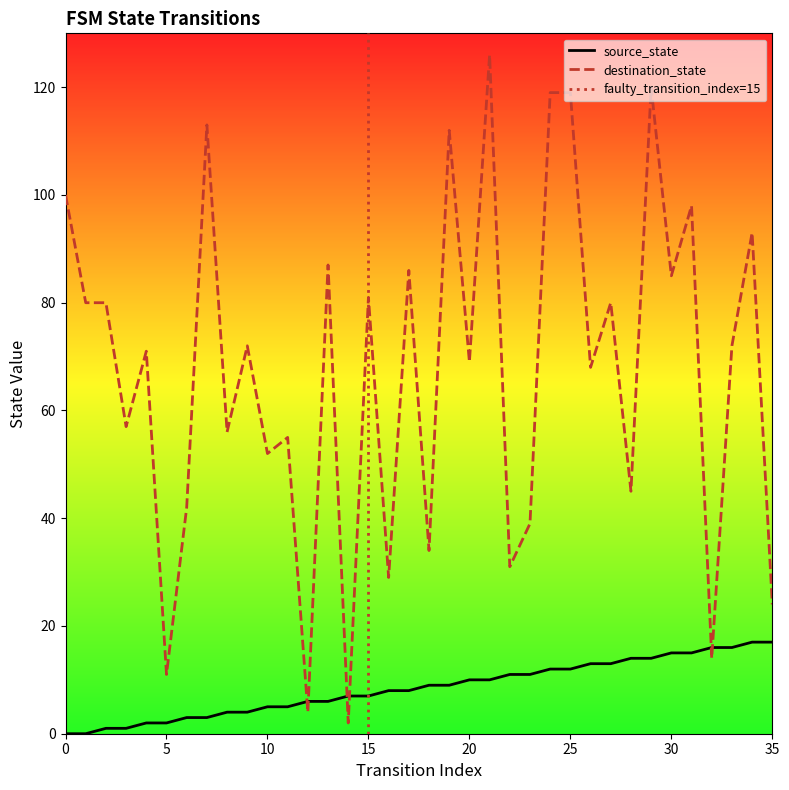

Read the destination_state value at 18.

34